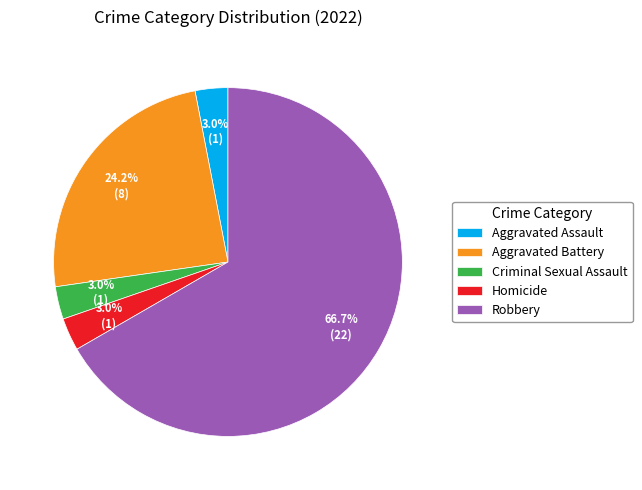

Combined, do Criminal Sexual Assault and Homicide account for over 50%?

No